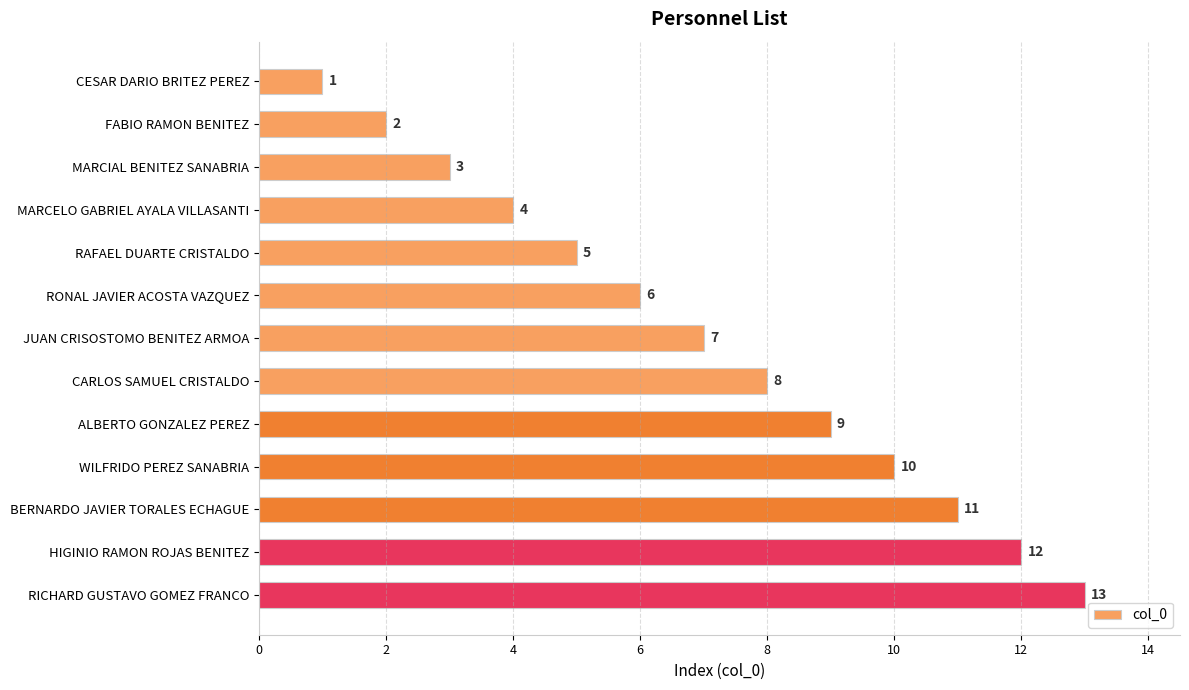

The chart shows a value of 3 at MARCIAL BENITEZ SANABRIA. True or false?

True